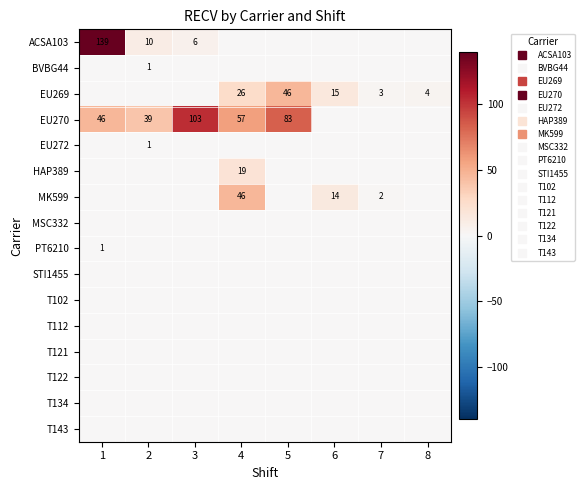

Between 4 and 2, which is larger?

2